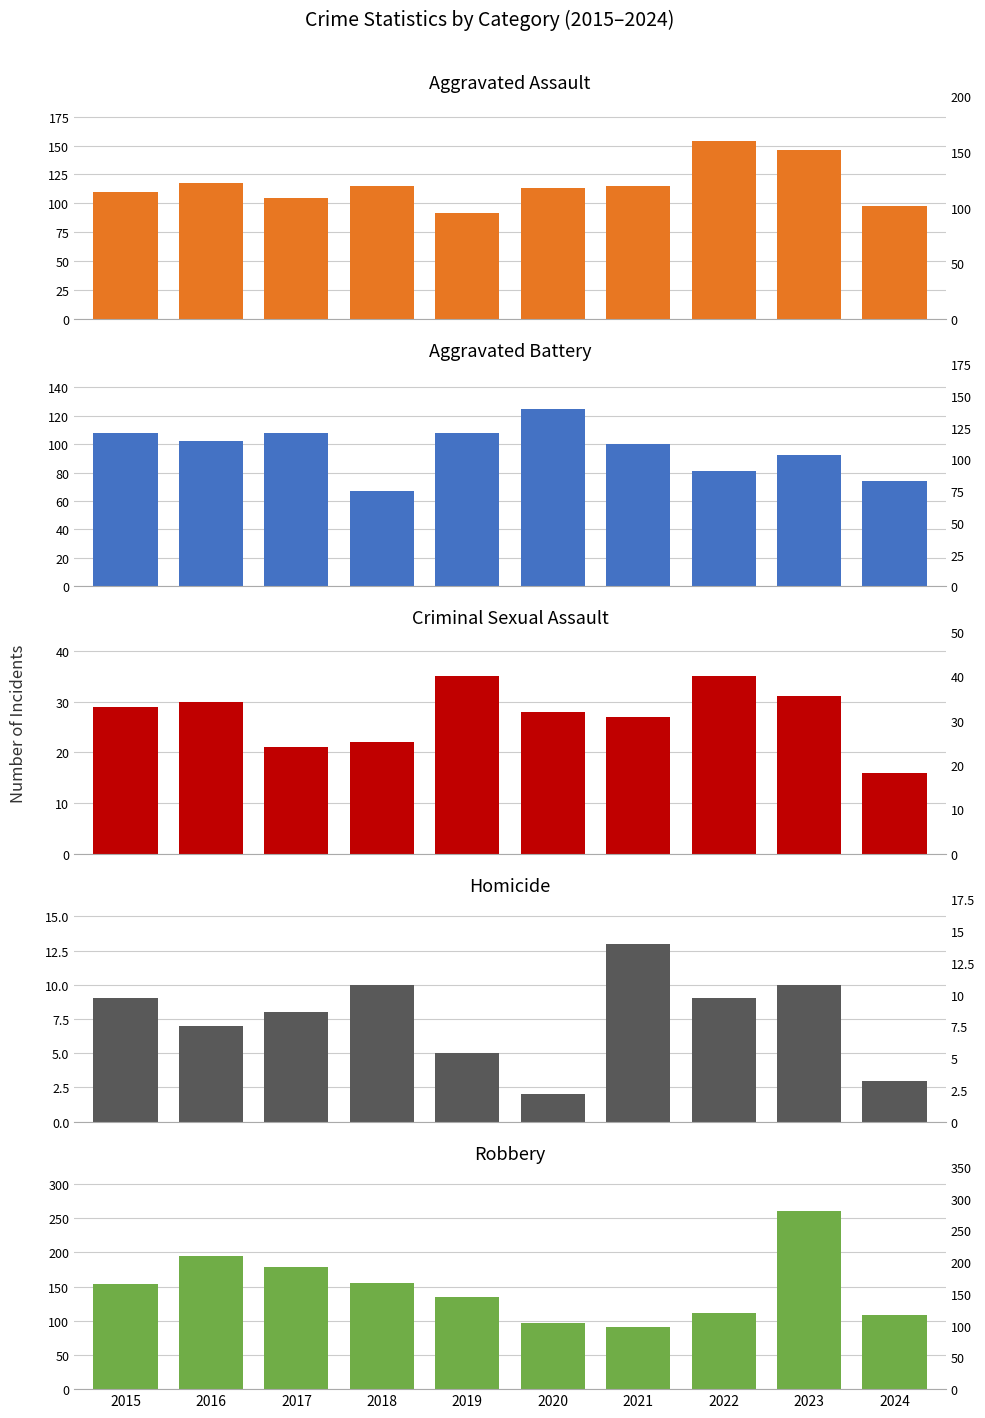

What value does the Aggravated Assault series have at 2024, to the nearest 10?

100